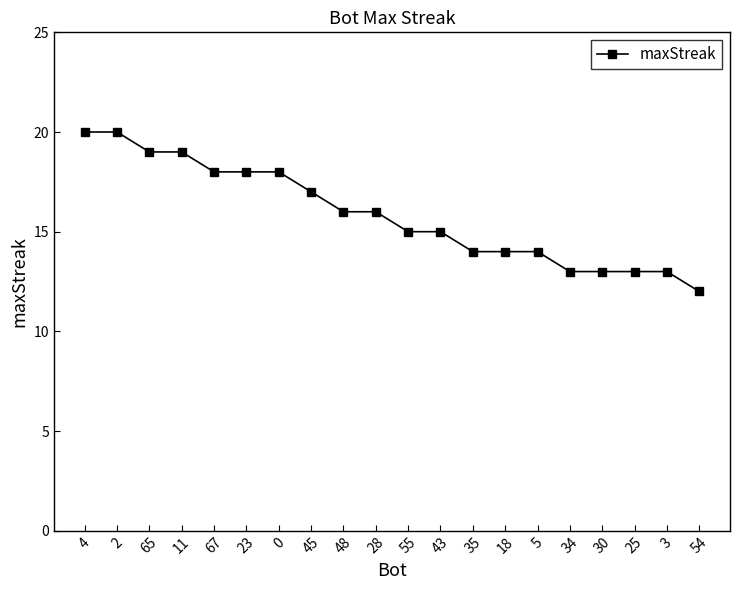

What is the ratio of the value at 5 to the value at 67?

0.8